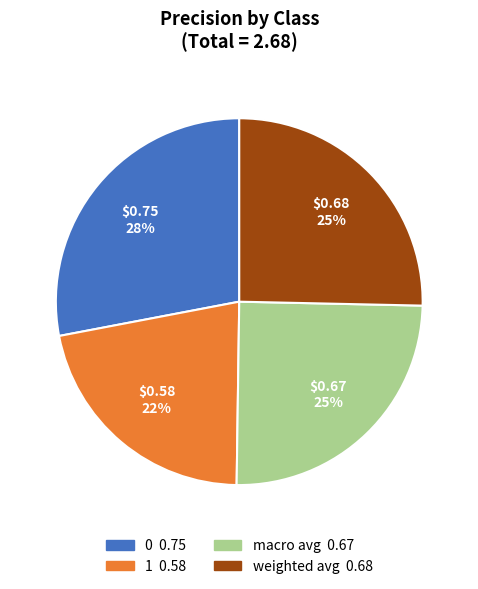

Between 1 and macro avg, which is larger?

macro avg